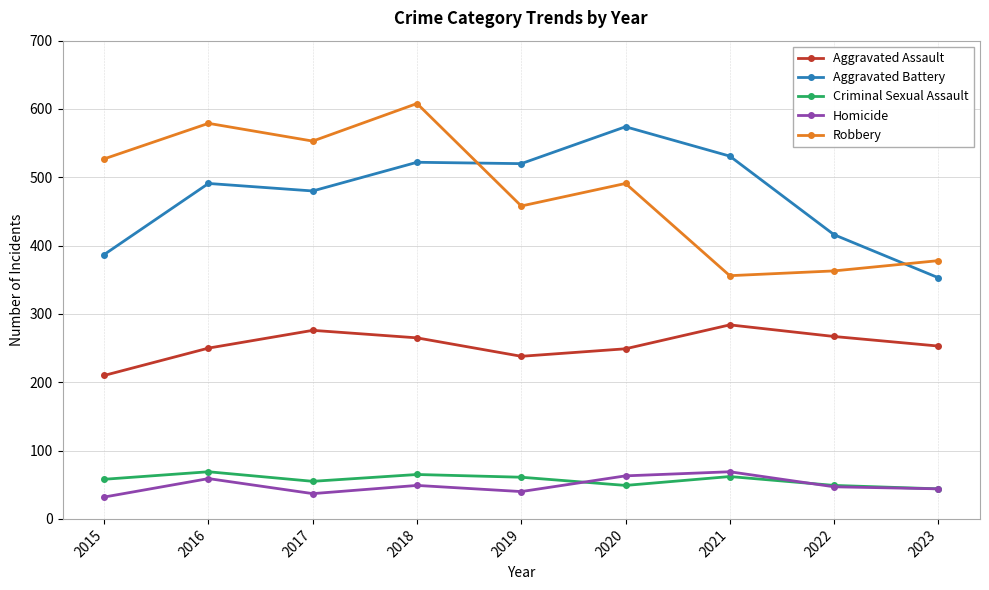

Where is the first local maximum for Aggravated Assault?

2017